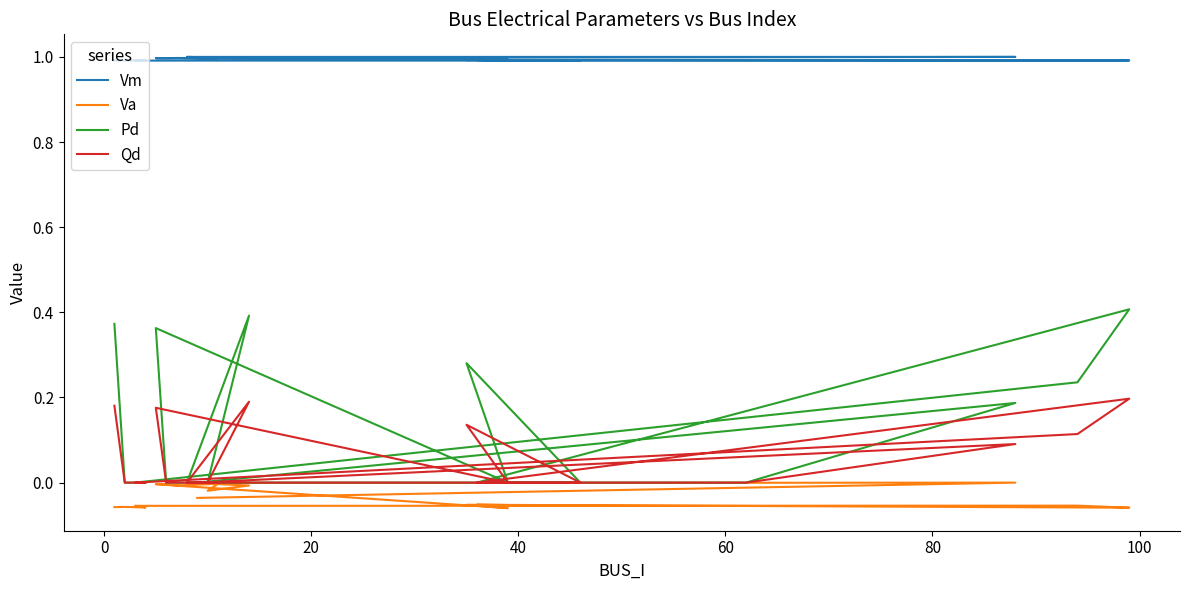

Reading left to right, extract all data points from this chart.

Vm: 1.0	1.0	1.0	1.0	1.0	1.0	1.0	1.0	1.0	1.0	1.0	1.0	1.0	1.0	1.0	1.0	1.0	1.0	1.0	1.0
Va: -0.1	-0.1	-0.1	-0.1	-0.1	-0.1	-0.1	-0.1	-0.1	-0.1	-0.0	-0.0	-0.0	-0.0	-0.0	-0.0	-0.0	-0.0	0.0	-0.0
Pd: 0.4	0.0	0.0	0.0	0.2	0.4	0.0	0.0	0.3	0.0	0.4	0.0	0.0	0.0	0.0	0.4	0.0	0.0	0.2	0.0
Qd: 0.2	0.0	0.0	0.0	0.1	0.2	0.0	0.0	0.1	0.0	0.2	0.0	0.0	0.0	0.0	0.2	0.0	0.0	0.1	0.0